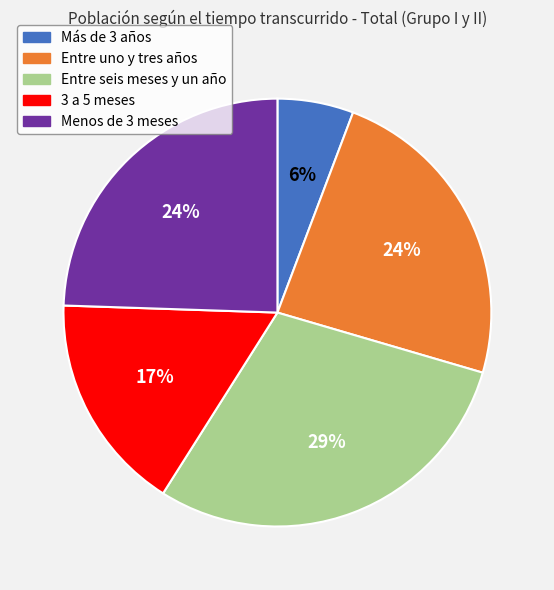

Is the sum of 3 a 5 meses and Menos de 3 meses greater than half?

No